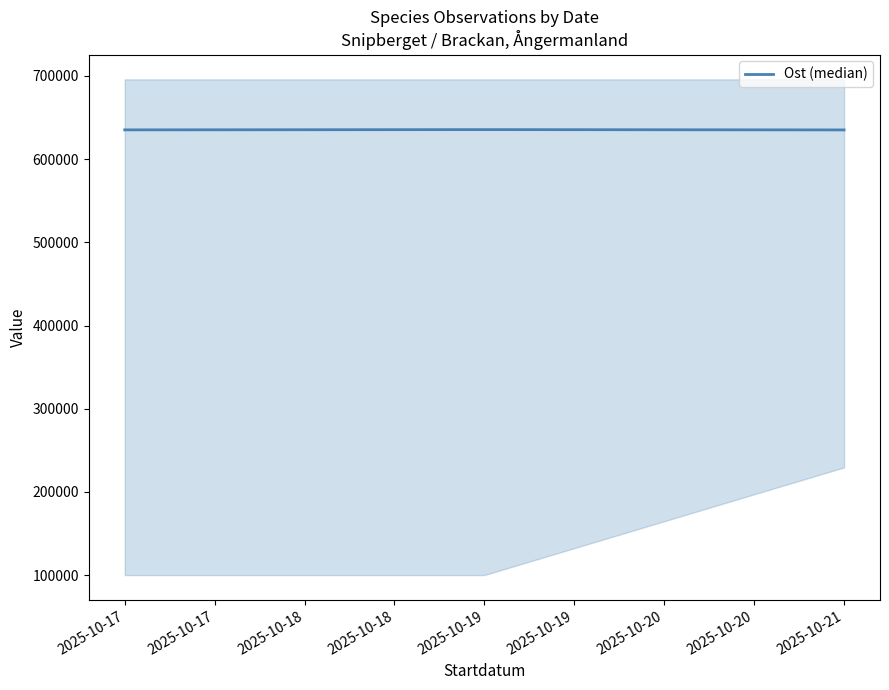

What is the highest value of the Ost (median) series?

635475